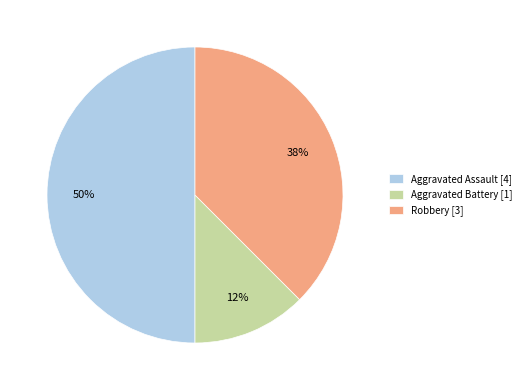

Do Aggravated Battery and Aggravated Assault together represent more than half of the pie?

Yes